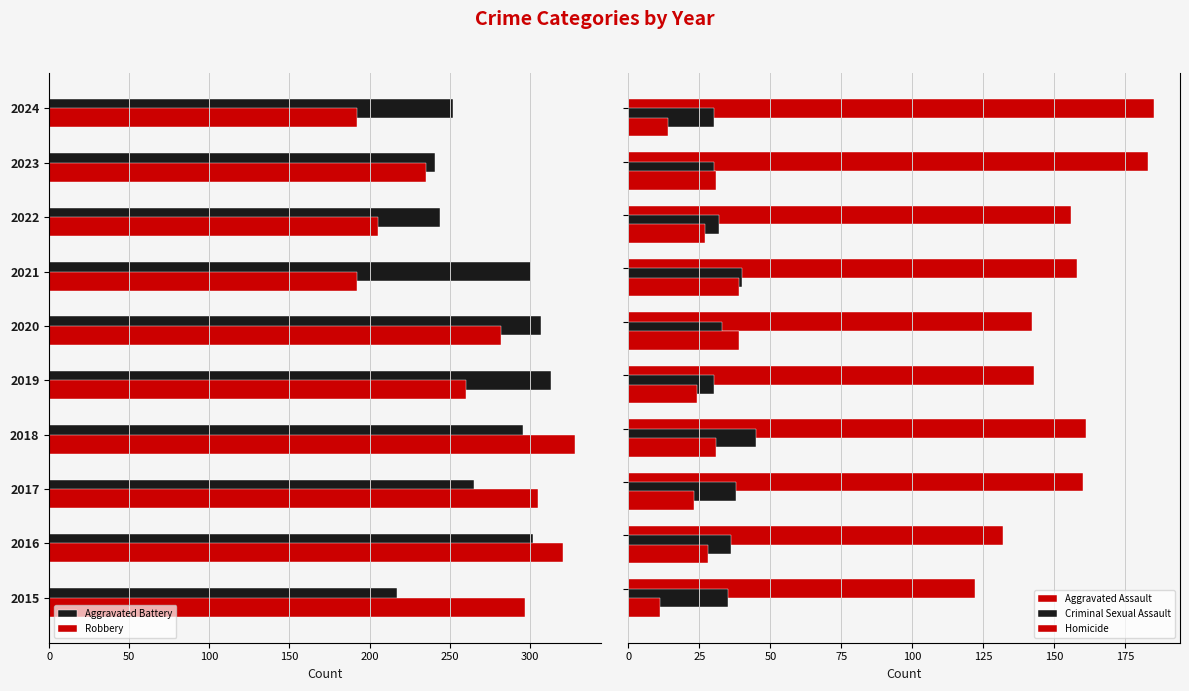

Reading right to left, transcribe all the data shown in this chart.

Aggravated Battery: -252	-241	-244	-301	-307	-313	-296	-265	-302	-217
Robbery: -192	-235	-205	-192	-282	-260	-328	-305	-321	-297
Aggravated Assault: 185	183	156	158	142	143	161	160	132	122
Criminal Sexual Assault: 30	30	32	40	33	30	45	38	36	35
Homicide: 14	31	27	39	39	24	31	23	28	11